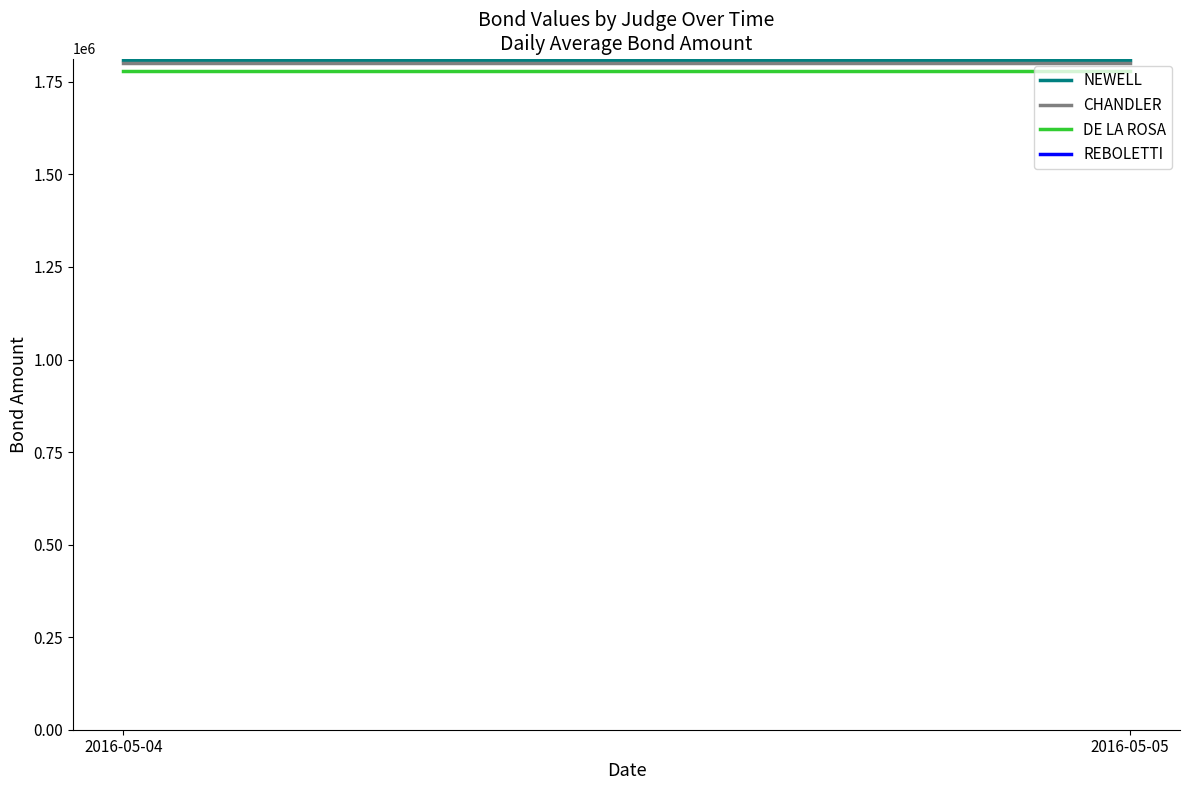

What is the sum of all NEWELL values?

3620000